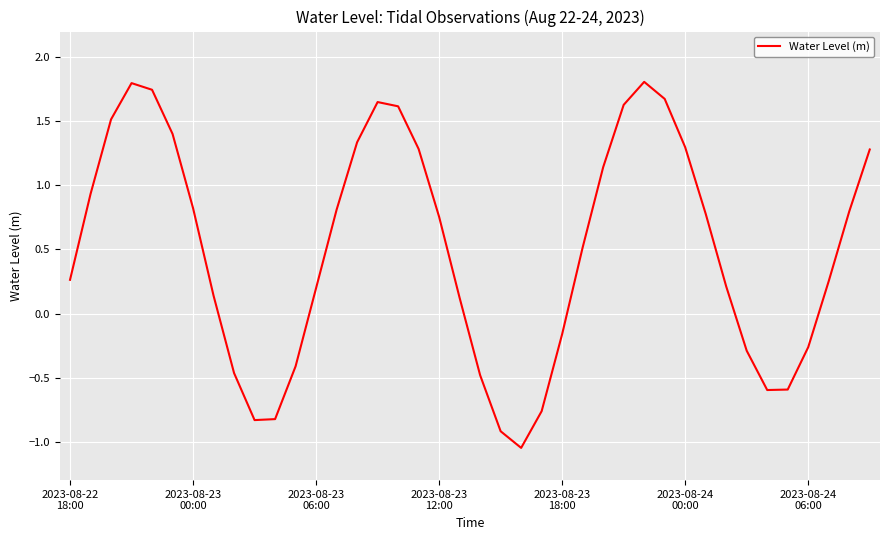

What is the maximum value shown in the chart?

1.8